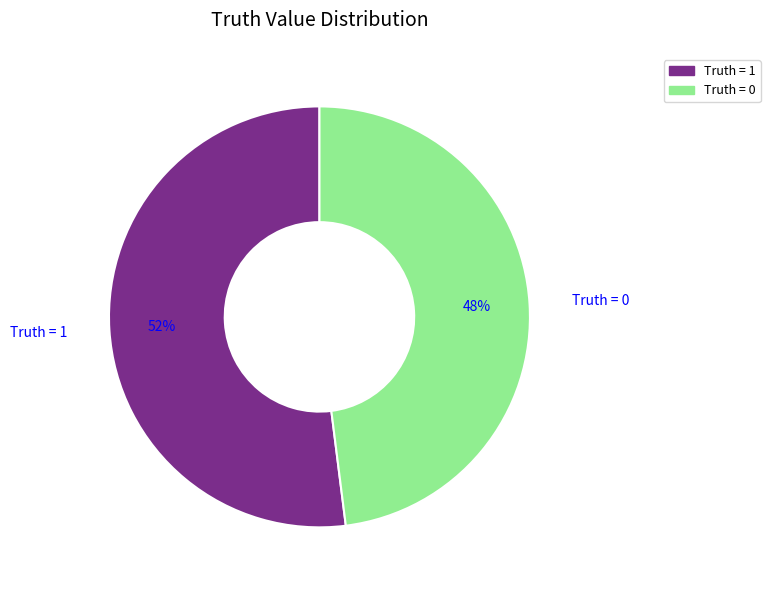

True or false: Truth = 1 accounts for 38% of the total.

False